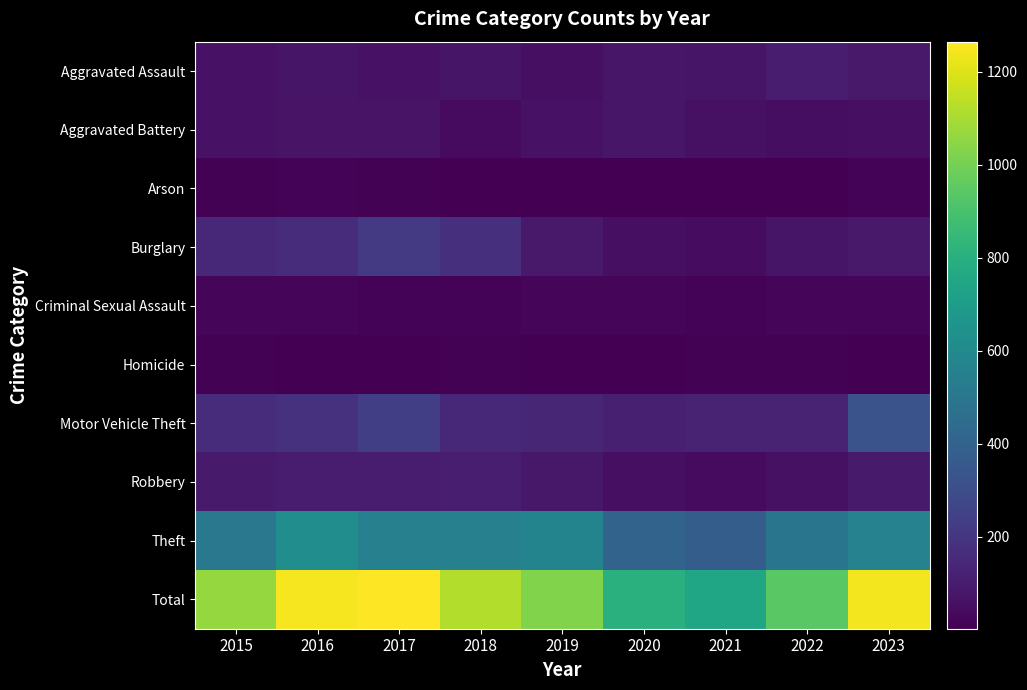

Reading right to left, what are all the values shown in this chart?

Aggravated Assault: 2023=88	2022=104	2021=75	2020=77	2019=56	2018=73	2017=63	2016=72	2015=62
Aggravated Battery: 2023=55	2022=47	2021=61	2020=78	2019=65	2018=39	2017=68	2016=69	2015=64
Arson: 2023=12	2022=6	2021=3	2020=2	2019=5	2018=6	2017=7	2016=12	2015=8
Burglary: 2023=86	2022=76	2021=43	2020=56	2019=87	2018=178	2017=218	2016=162	2015=142
Criminal Sexual Assault: 2023=18	2022=24	2021=16	2020=19	2019=21	2018=12	2017=15	2016=21	2015=19
Homicide: 2023=5	2022=9	2021=10	2020=2	2019=3	2018=7	2017=4	2016=4	2015=7
Motor Vehicle Theft: 2023=326	2022=128	2021=121	2020=113	2019=140	2018=142	2017=235	2016=181	2015=161
Robbery: 2023=94	2022=59	2021=41	2020=52	2019=81	2018=110	2017=103	2016=103	2015=94
Theft: 2023=561	2022=491	2021=375	2020=404	2019=570	2018=550	2017=552	2016=623	2015=509
Total: 2023=1245	2022=944	2021=745	2020=803	2019=1028	2018=1117	2017=1265	2016=1247	2015=1066